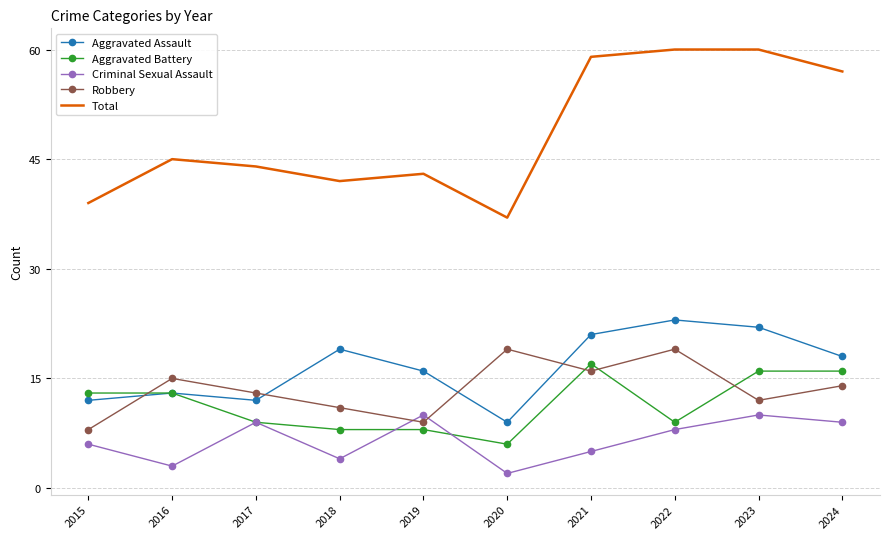

Which series has the largest range (max minus min)?

Total